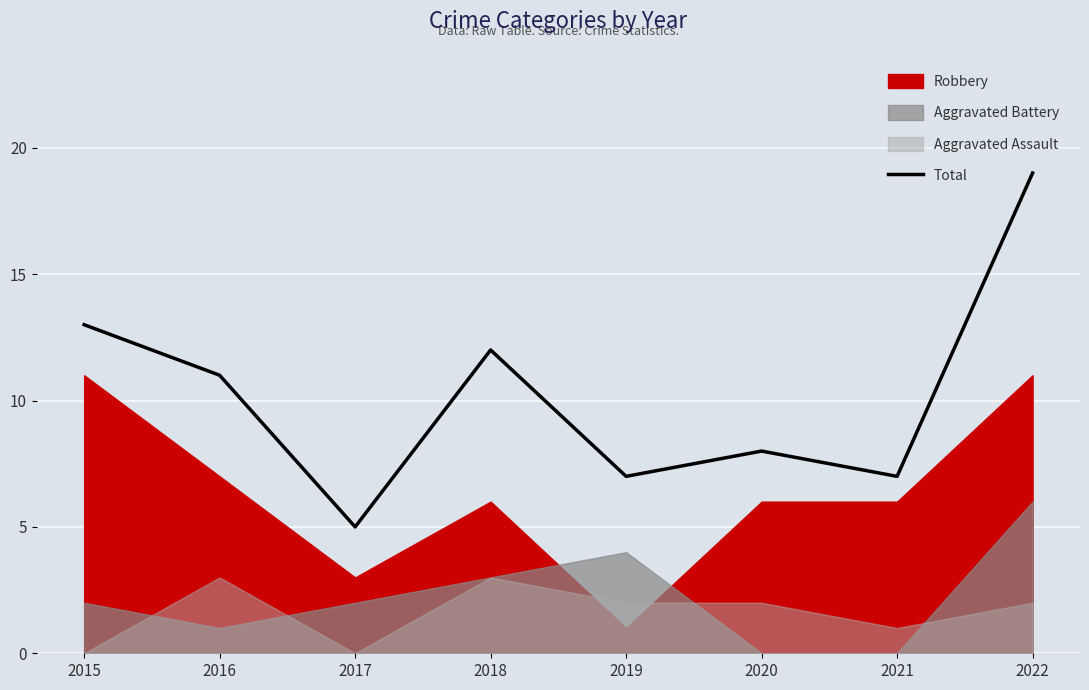

At which label is the value closest to 12?

2018